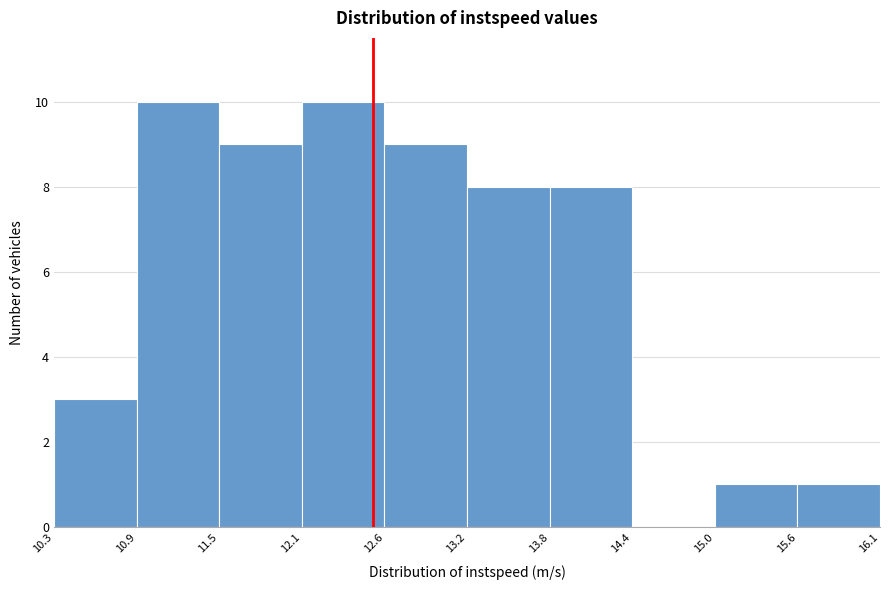

Reading left to right, transcribe this chart: for each bar, give the range it covers on the x-axis and its height. The values are not printed on the chart, so give them approximately, as read against the axis.

10.3 to 10.9: 3
10.9 to 11.5: 10
11.5 to 12.1: 9
12.1 to 12.6: 10
12.6 to 13.2: 9
13.2 to 13.8: 8
13.8 to 14.4: 8
14.4 to 15.0: 0
15.0 to 15.6: 1
15.6 to 16.1: 1